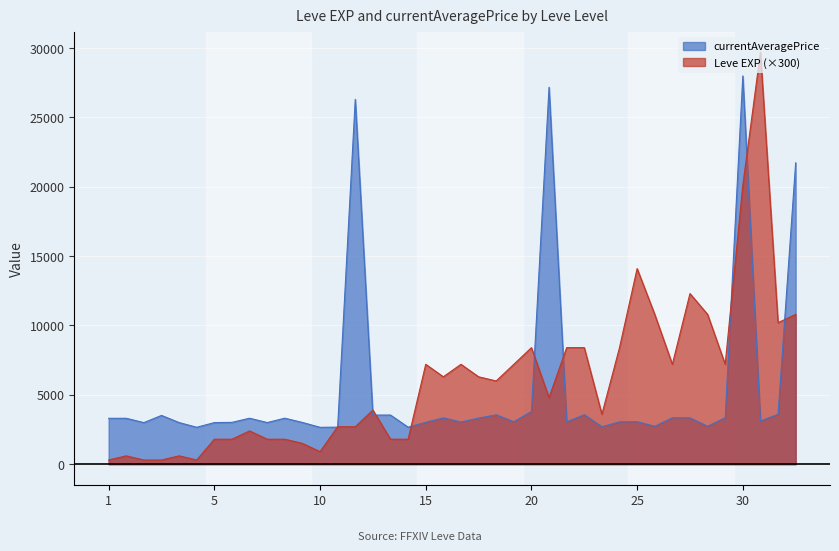

Reading right to left, list all the values displayed in this chart.

Leve EXP: 10800	10200	29700	20100	7200	10800	12300	7200	10800	14100	8400	3600	8400	8400	4800	8400	7200	6000	6300	7200	6300	7200	1800	1800	3900	2700	2700	900	1500	1800	1800	2400	1800	1800	300	600	300	300	600	300
currentAveragePrice: 21725	3601	3106	27990	3351	2734	3341	3349	2734	3066	3052	2700	3568	3053	27174	3800	3064	3561	3325	3041	3341	3023	2666	3543	3539	26304	2670	2658	3008	3316	3001	3313	3015	2999	2661	3000	3515	2996	3309	3307